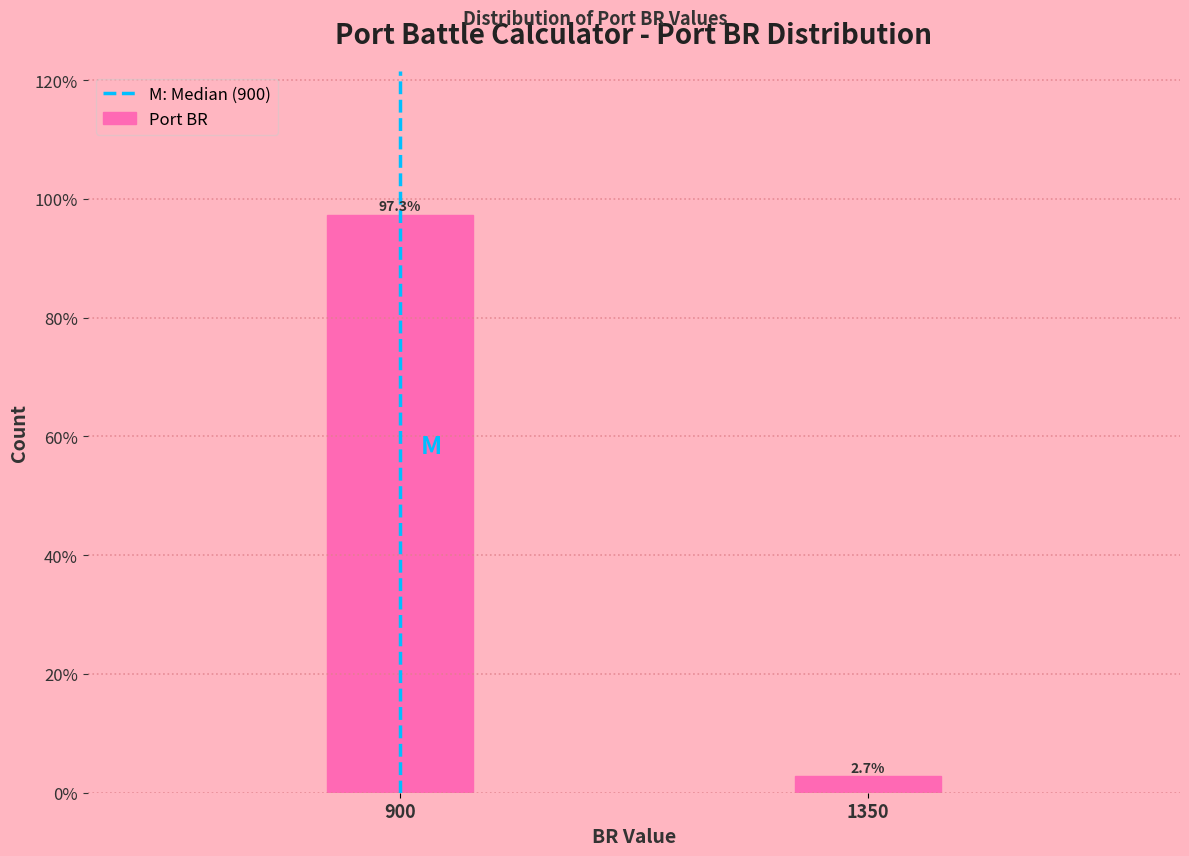

Reading right to left, list all the values displayed in this chart.

2.7	97.3